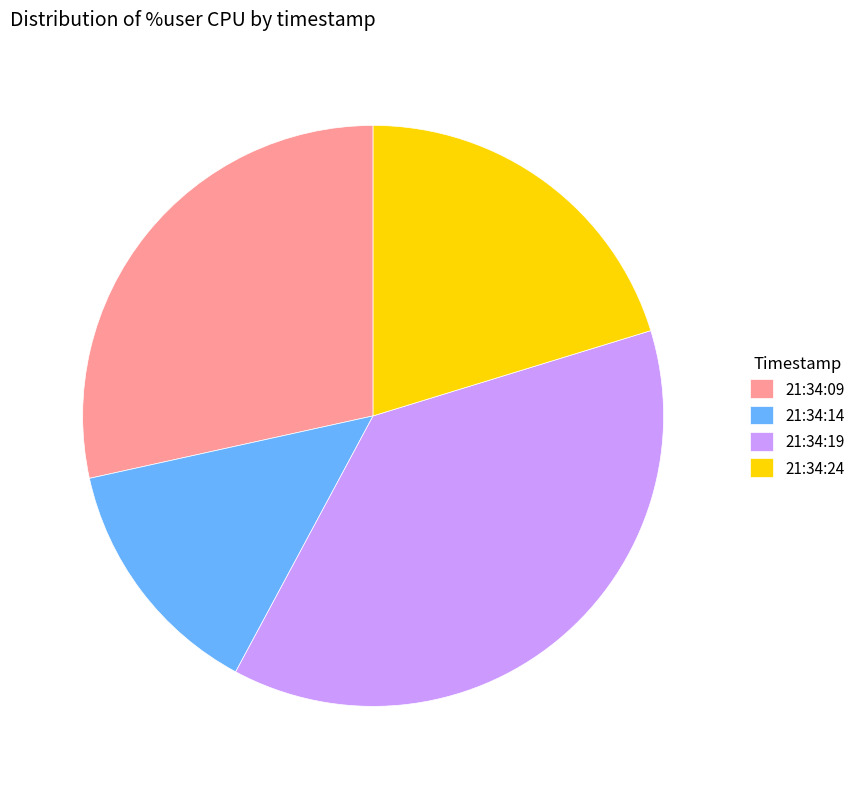

The 21:34:09 slice represents 37% of the pie. True or false?

False